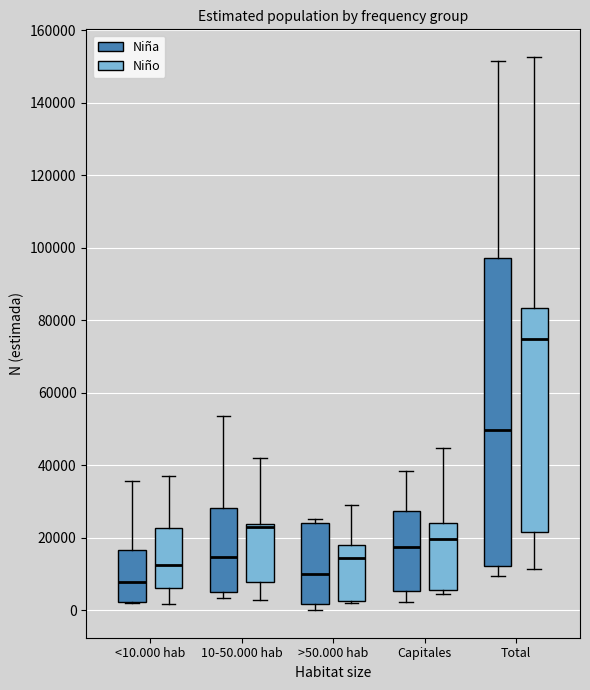

Reading left to right, transcribe this box plot: for each box, give where its median line is, the range the box spans, and where its two whiskers end, as read against the y-axis. The values are not printed on the chart, so give them approximately, as read against the axis.

<10.000 hab (Niña): median 8000, box 2000 to 16000, whiskers 2000 to 36000
<10.000 hab (Niño): median 12000, box 6000 to 22000, whiskers 2000 to 38000
10-50.000 hab (Niña): median 14000, box 6000 to 28000, whiskers 4000 to 54000
10-50.000 hab (Niño): median 24000 (just below the box's upper edge), box 8000 to 24000, whiskers 2000 to 42000
>50.000 hab (Niña): median 10000, box 2000 to 24000, whiskers 0 to 26000
>50.000 hab (Niño): median 14000, box 2000 to 18000, whiskers 2000 to 28000
Capitales (Niña): median 18000, box 6000 to 28000, whiskers 2000 to 38000
Capitales (Niño): median 20000, box 6000 to 24000, whiskers 4000 to 44000
Total (Niña): median 50000, box 12000 to 98000, whiskers 10000 to 152000
Total (Niño): median 74000, box 22000 to 84000, whiskers 12000 to 152000